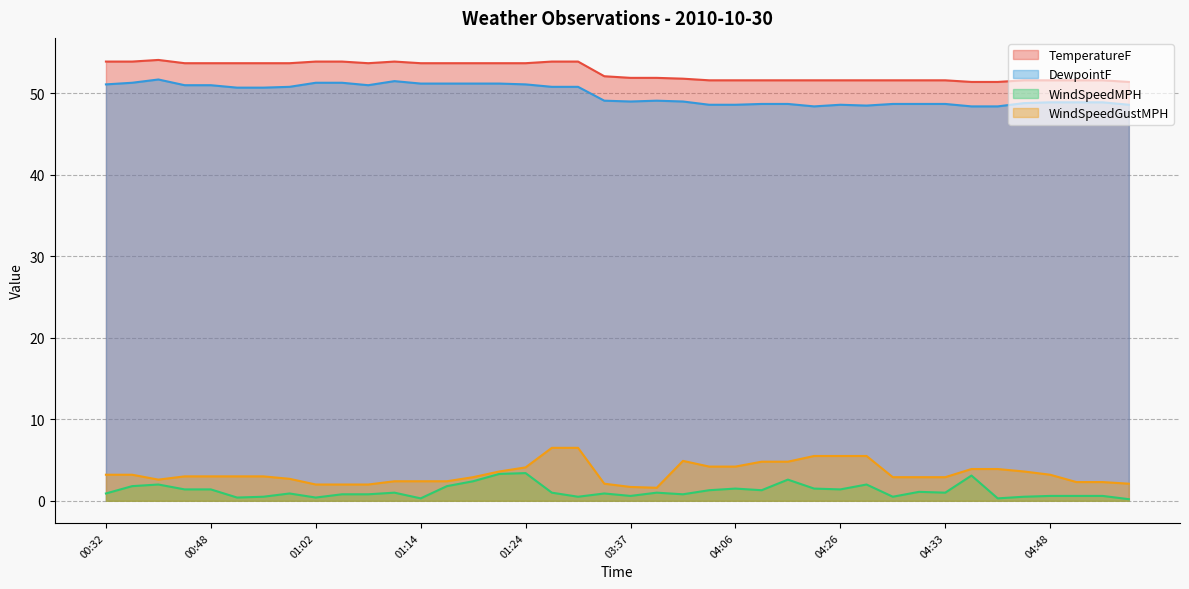

Which category has the highest value across all series?

00:42